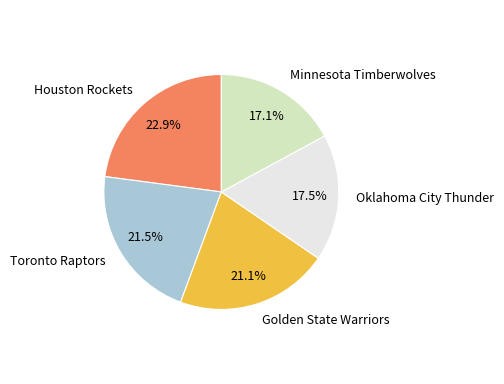

What portion of the pie excludes Toronto Raptors?

78.5%